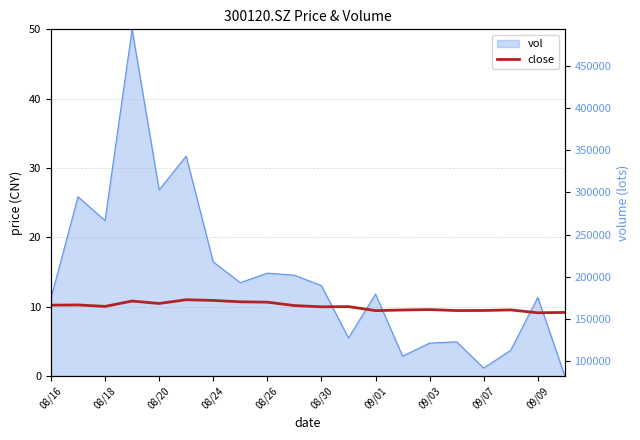

True or false: there are more than 0 points higher than both neighbors.

True